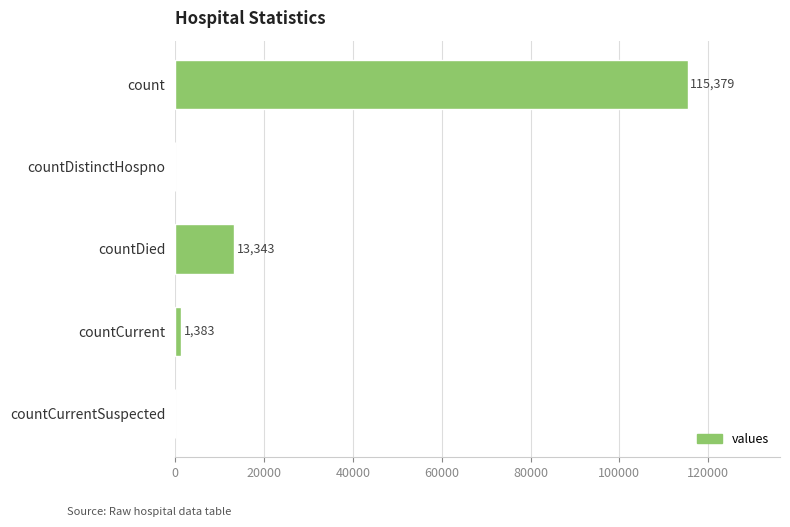

Read the value at countCurrent.

1383